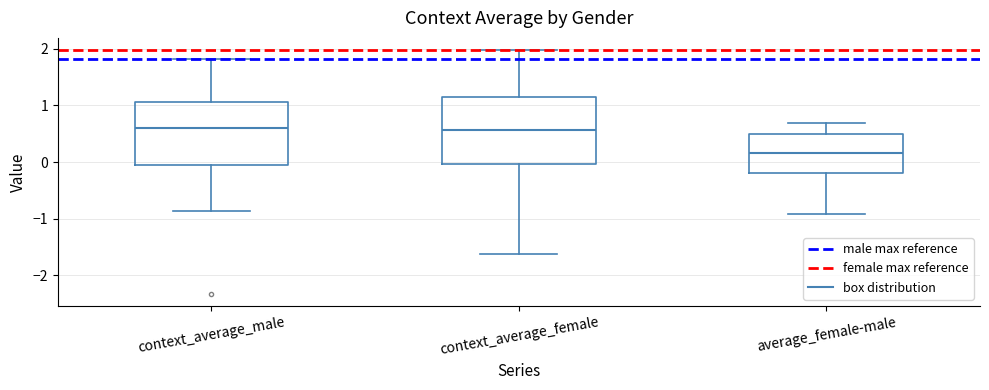

Reading left to right, read every box against the y-axis: the position of its median line, the range the box covers, and the ends of its whiskers. The values are not printed on the chart, so give them approximately, as read against the axis.

context_average_male: median 0.6, box -0.1 to 1.1, whiskers -0.9 to 1.8
context_average_female: median 0.6, box 0.0 to 1.2, whiskers -1.6 to 2.0
average_female-male: median 0.2, box -0.2 to 0.5, whiskers -0.9 to 0.7